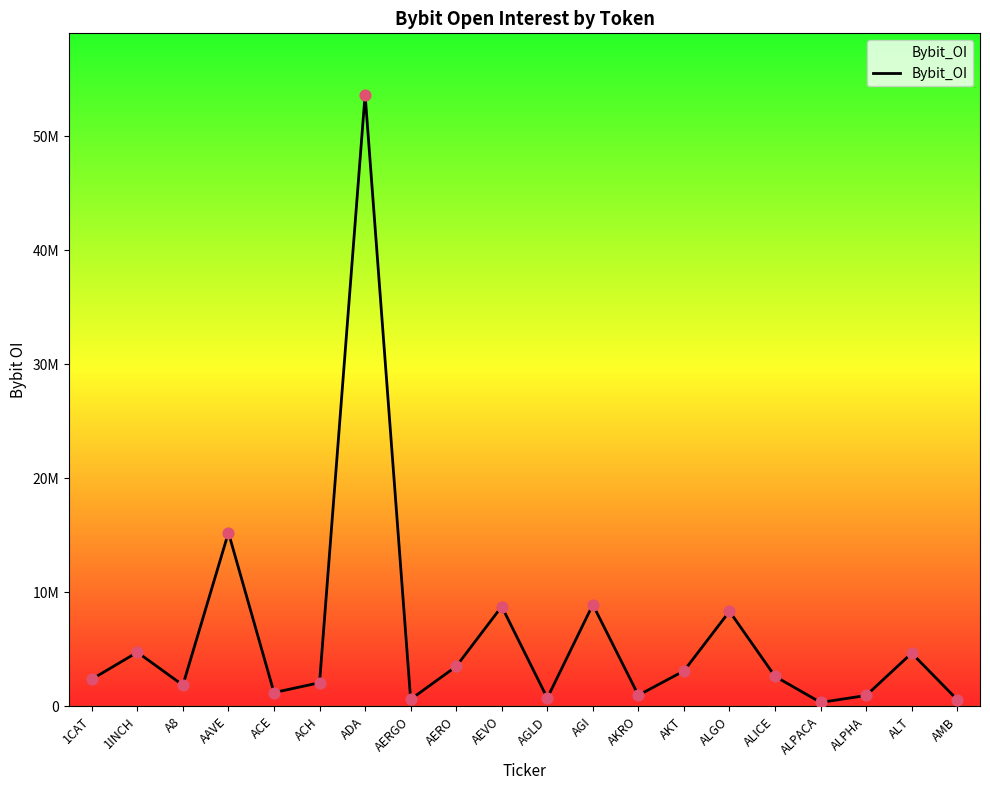

Which has a higher value, ACE or AERO?

AERO